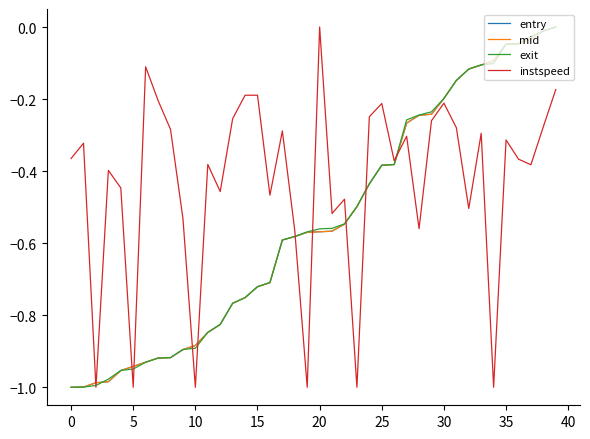

What are all the series names shown in the legend?

entry, mid, exit, instspeed